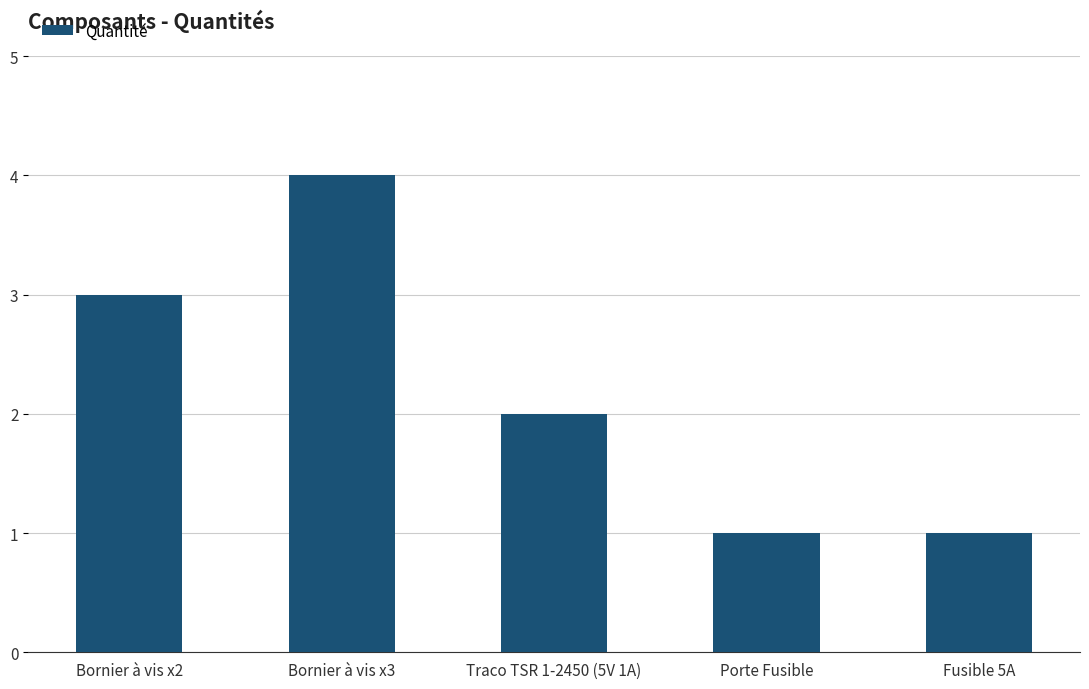

What value does the data have at Fusible 5A?

1